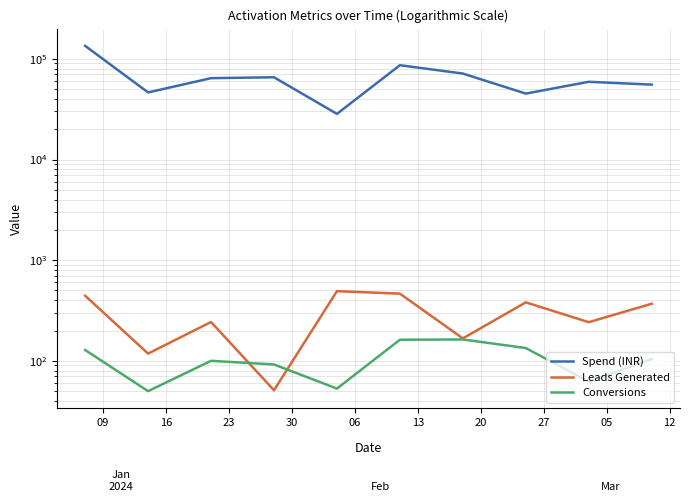

Which series changed the most between 06 and 12?

Spend (INR)